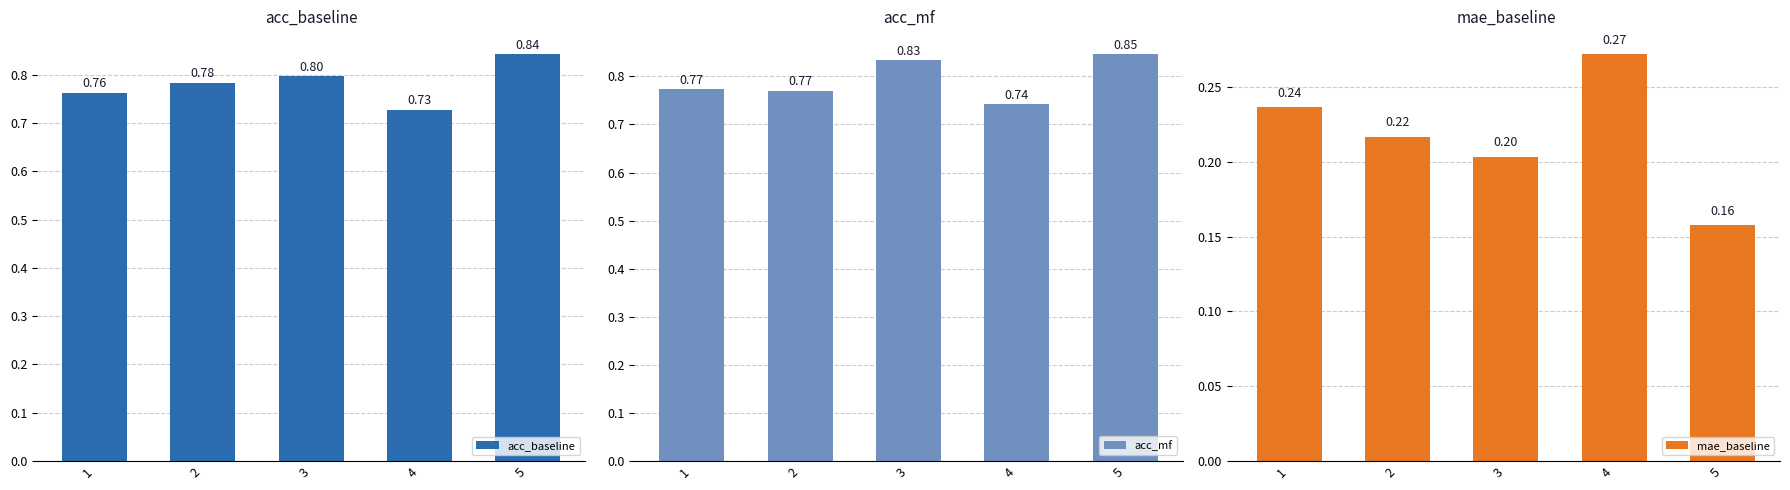

What is the value of the mae_baseline bar at the 5th from the left?

0.2